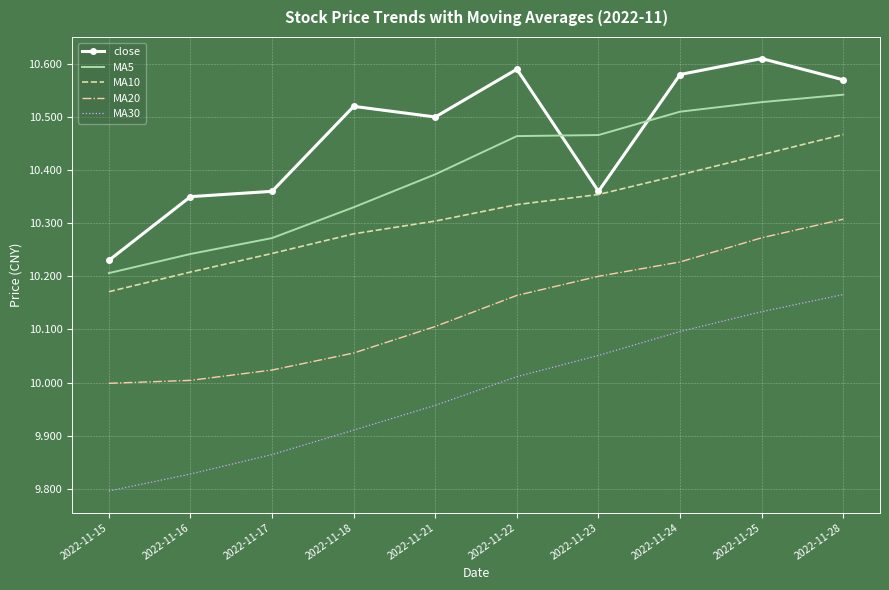

What is the total value across all series at 2022-11-18?

51.1